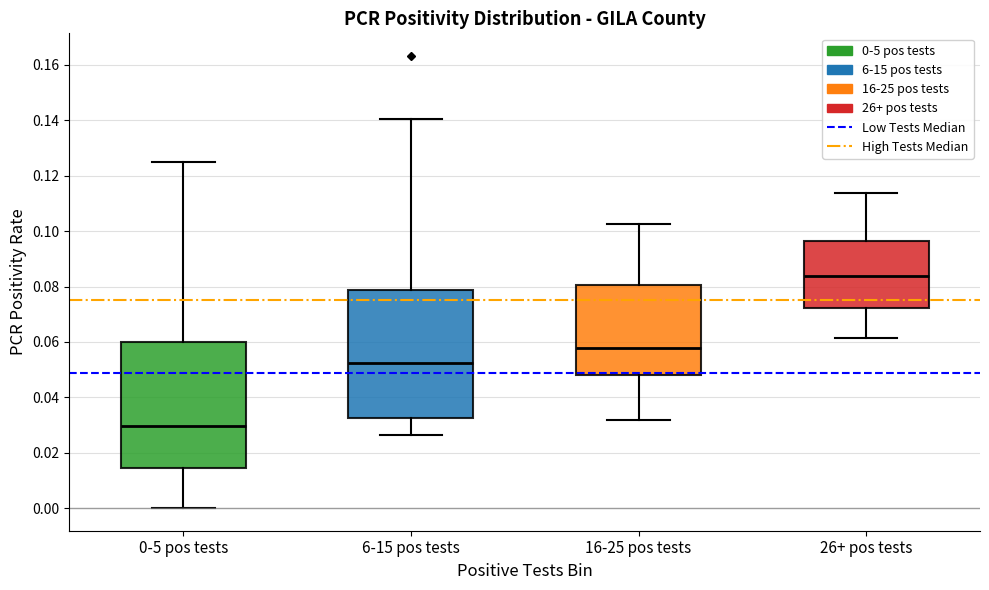

Reading left to right, read every box against the y-axis: the position of its median line, the range the box covers, and the ends of its whiskers. The values are not printed on the chart, so give them approximately, as read against the axis.

0-5 pos tests: median 0.030, box 0.014 to 0.060, whiskers 0.000 to 0.126
6-15 pos tests: median 0.052, box 0.032 to 0.078, whiskers 0.026 to 0.140
16-25 pos tests: median 0.058, box 0.048 to 0.080, whiskers 0.032 to 0.102
26+ pos tests: median 0.084, box 0.072 to 0.096, whiskers 0.062 to 0.114